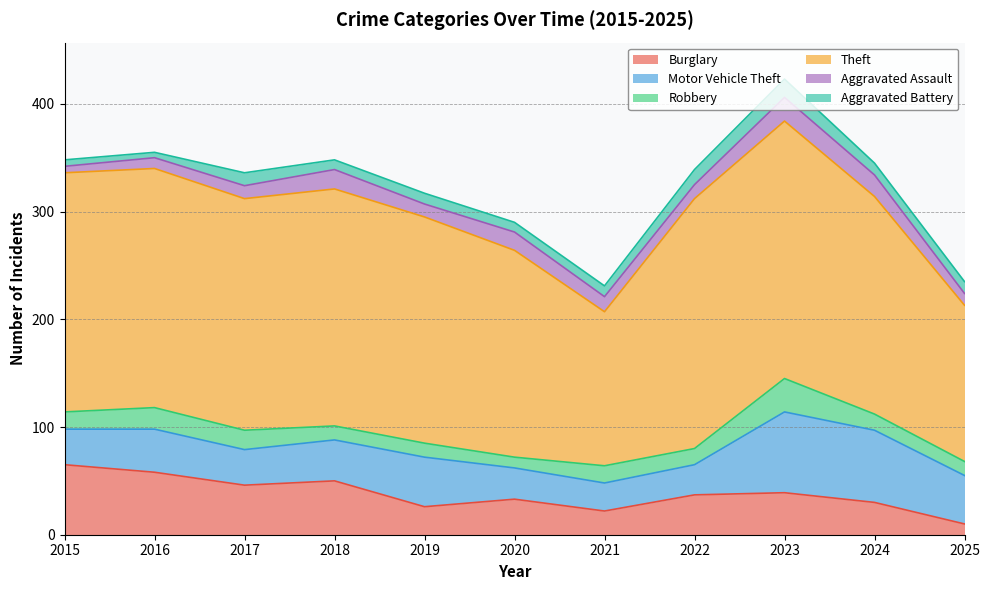

Does the chart display data point markers on the line(s)?

No